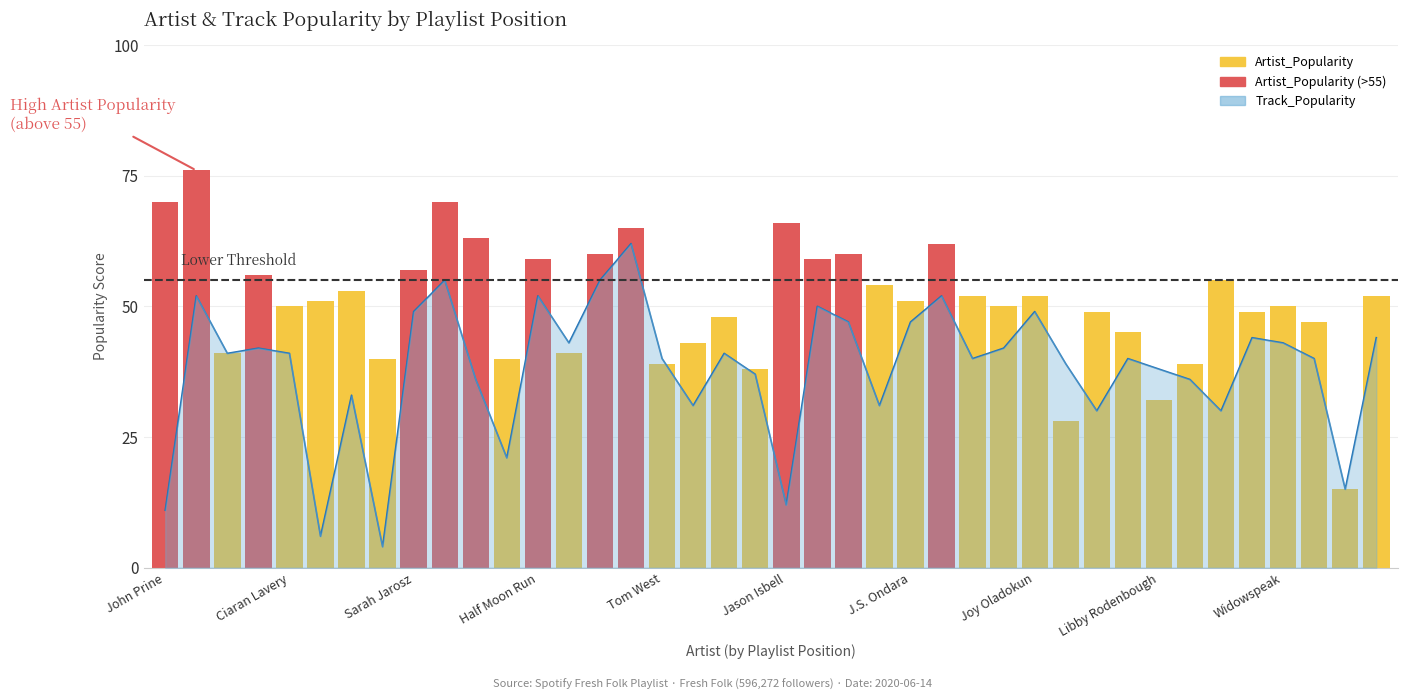

What is the change in value from 12 to 35?

-10